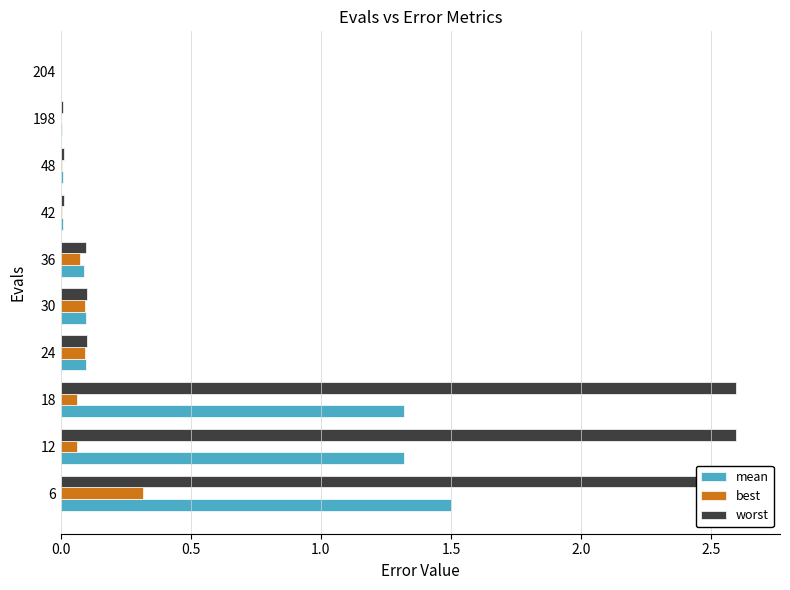

Between 12 and 204, which series saw the biggest shift?

worst